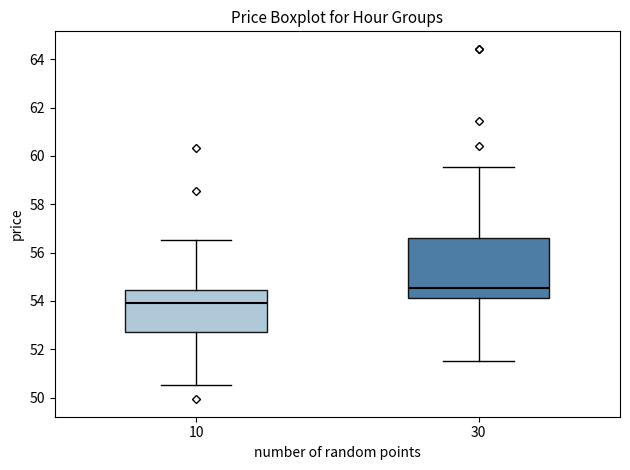

Which box is the tallest, from its lower edge to its upper edge?

30